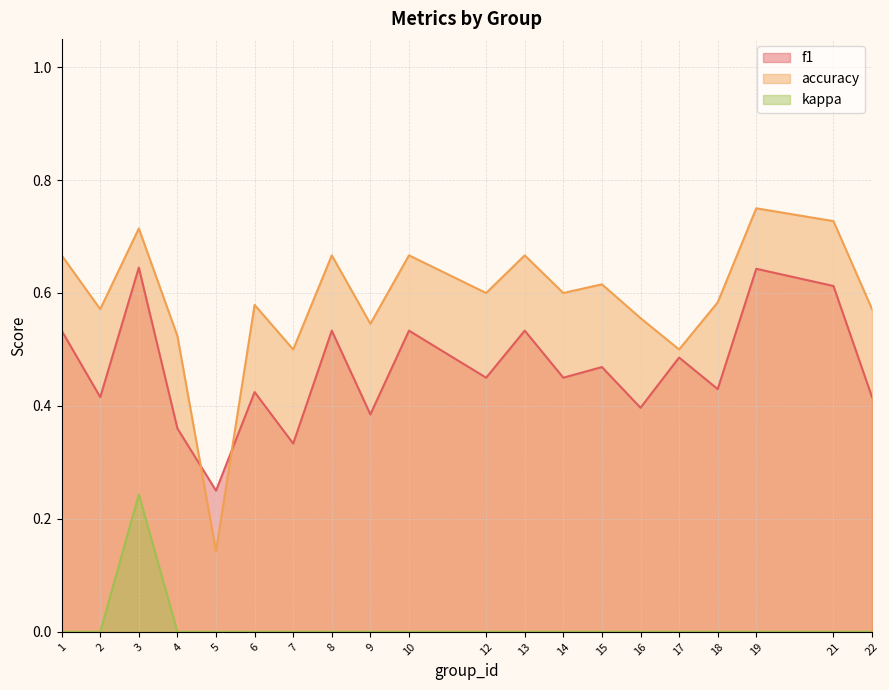

What is the value of the f1 point at the 13th from the left?

0.5